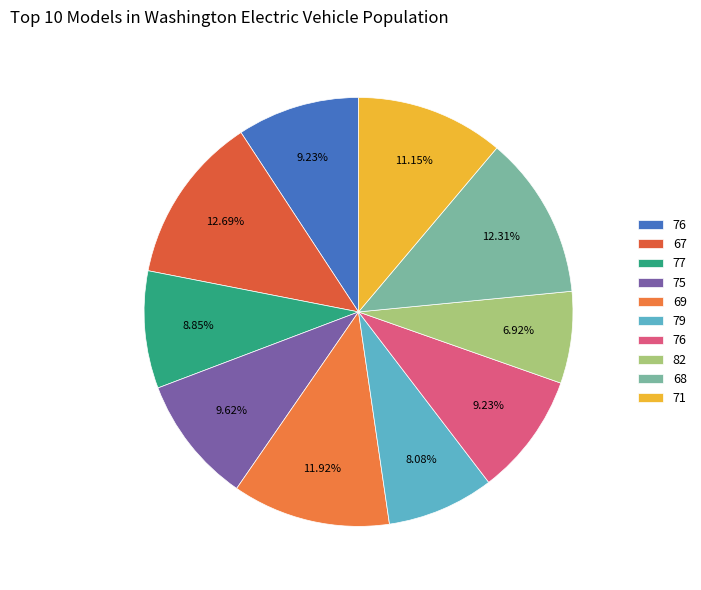

Which slice is the largest?

67